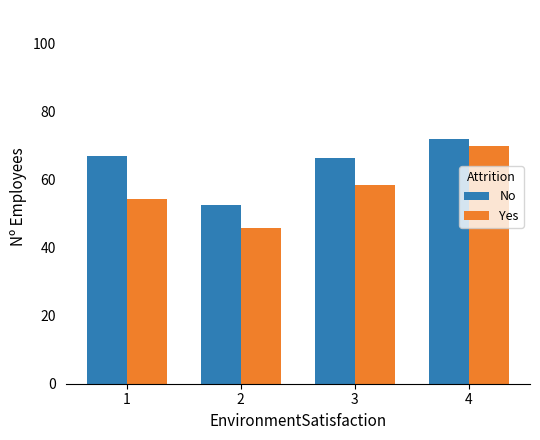

Rank the categories by Yes value from lowest to highest.

2, 1, 3, 4